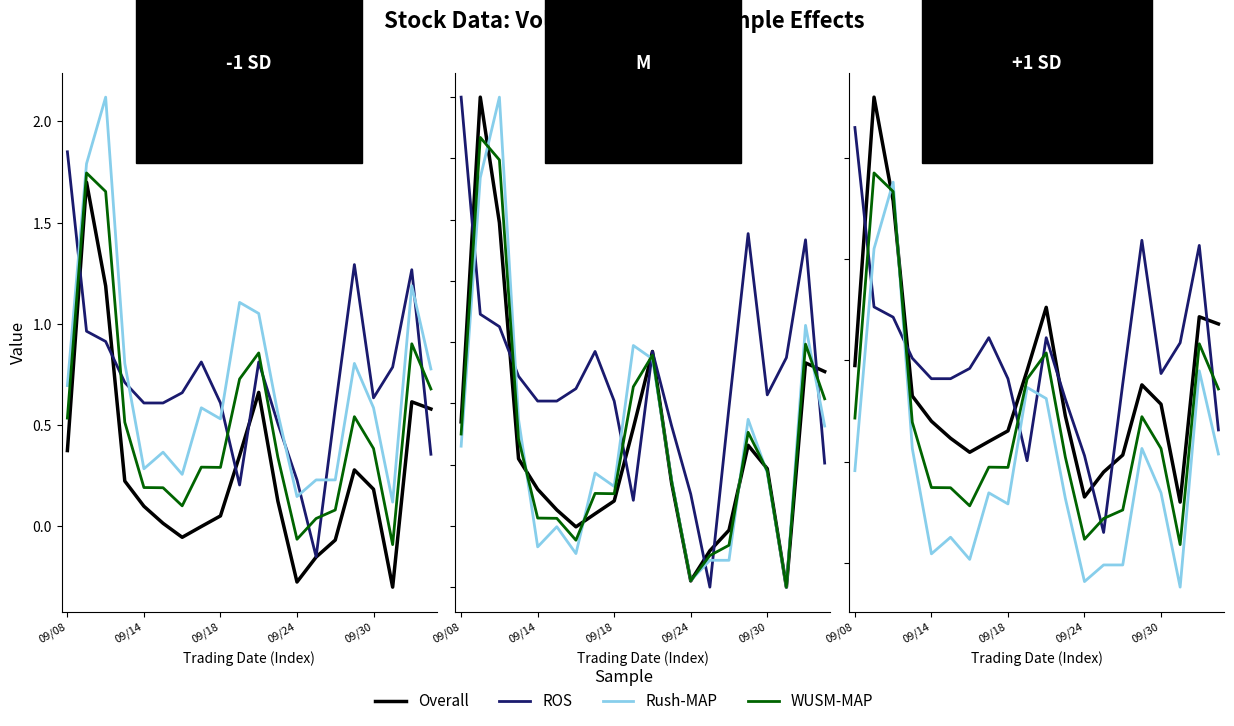

Does the chart have visible grid lines?

No